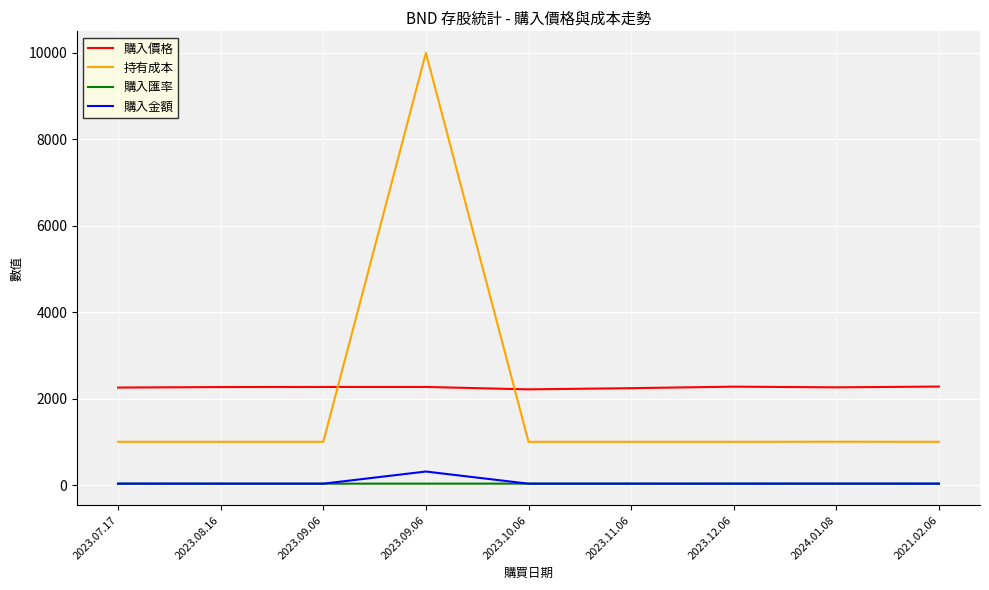

The value of 持有成本 at 2023.10.06 is 374.2. True or false?

False